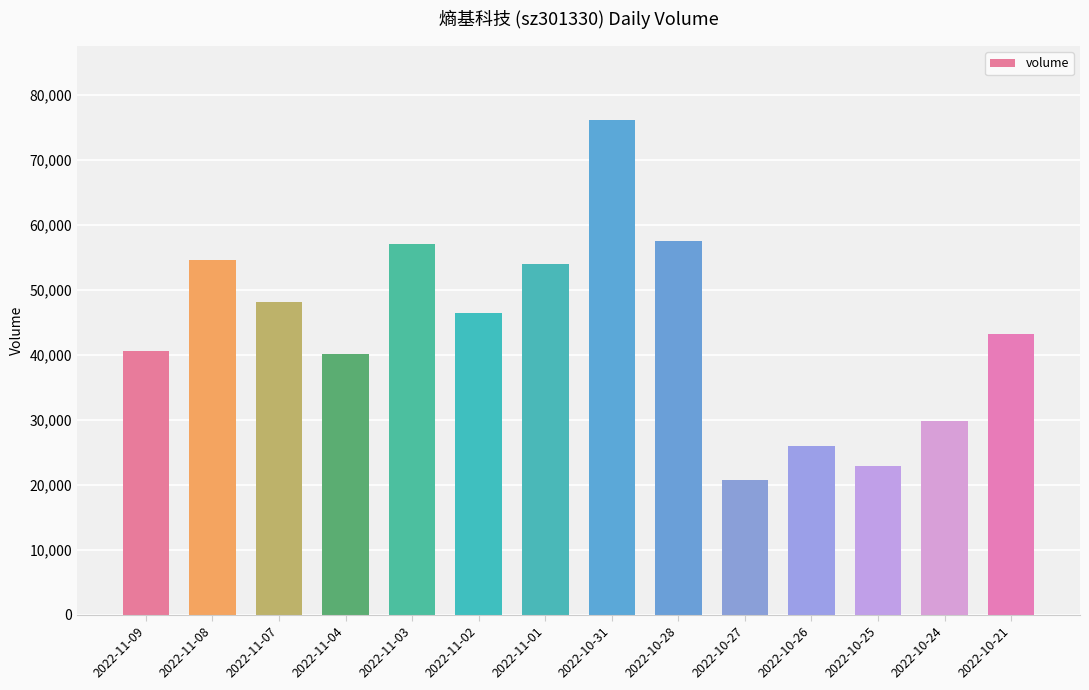

The value at 2022-11-03 is 86859. True or false?

False